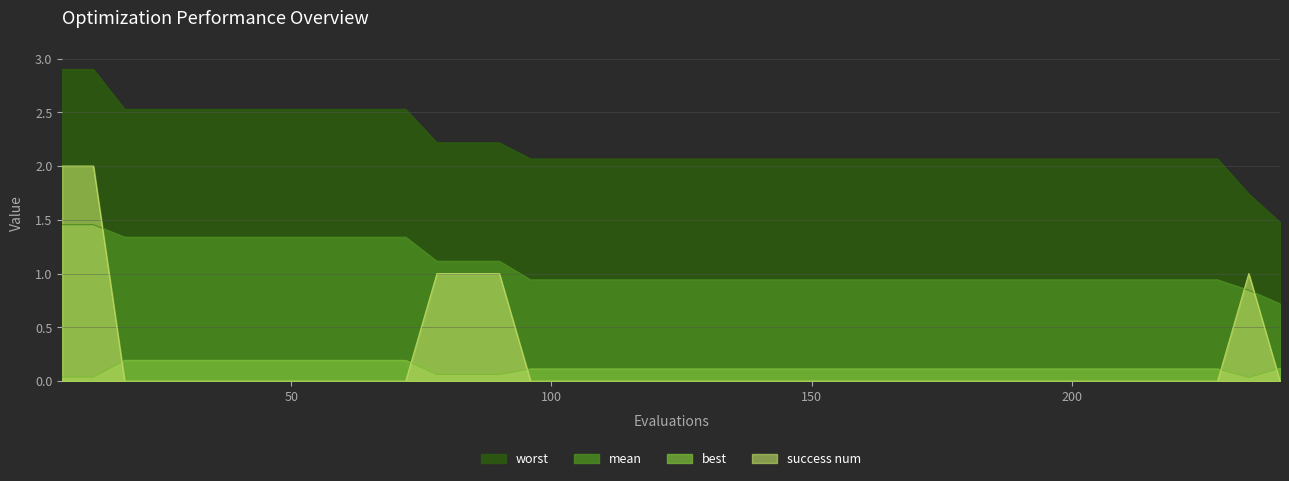

Reading left to right, transcribe all the data shown in this chart.

mean: 6=1.5	12=1.5	18=1.3	24=1.3	30=1.3	36=1.3	42=1.3	48=1.3	54=1.3	60=1.3	66=1.3	72=1.3	78=1.1	84=1.1	90=1.1	96=0.9	102=0.9	108=0.9	114=0.9	120=0.9	126=0.9	132=0.9	138=0.9	144=0.9	150=0.9	156=0.9	162=0.9	168=0.9	174=0.9	180=0.9	186=0.9	192=0.9	198=0.9	204=0.9	210=0.9	216=0.9	222=0.9	228=0.9	234=0.8	240=0.7
best: 6=0.0	12=0.0	18=0.2	24=0.2	30=0.2	36=0.2	42=0.2	48=0.2	54=0.2	60=0.2	66=0.2	72=0.2	78=0.1	84=0.1	90=0.1	96=0.1	102=0.1	108=0.1	114=0.1	120=0.1	126=0.1	132=0.1	138=0.1	144=0.1	150=0.1	156=0.1	162=0.1	168=0.1	174=0.1	180=0.1	186=0.1	192=0.1	198=0.1	204=0.1	210=0.1	216=0.1	222=0.1	228=0.1	234=0.0	240=0.1
worst: 6=2.9	12=2.9	18=2.5	24=2.5	30=2.5	36=2.5	42=2.5	48=2.5	54=2.5	60=2.5	66=2.5	72=2.5	78=2.2	84=2.2	90=2.2	96=2.1	102=2.1	108=2.1	114=2.1	120=2.1	126=2.1	132=2.1	138=2.1	144=2.1	150=2.1	156=2.1	162=2.1	168=2.1	174=2.1	180=2.1	186=2.1	192=2.1	198=2.1	204=2.1	210=2.1	216=2.1	222=2.1	228=2.1	234=1.7	240=1.5
success num: 6=2.0	12=2.0	18=0.0	24=0.0	30=0.0	36=0.0	42=0.0	48=0.0	54=0.0	60=0.0	66=0.0	72=0.0	78=1.0	84=1.0	90=1.0	96=0.0	102=0.0	108=0.0	114=0.0	120=0.0	126=0.0	132=0.0	138=0.0	144=0.0	150=0.0	156=0.0	162=0.0	168=0.0	174=0.0	180=0.0	186=0.0	192=0.0	198=0.0	204=0.0	210=0.0	216=0.0	222=0.0	228=0.0	234=1.0	240=0.0